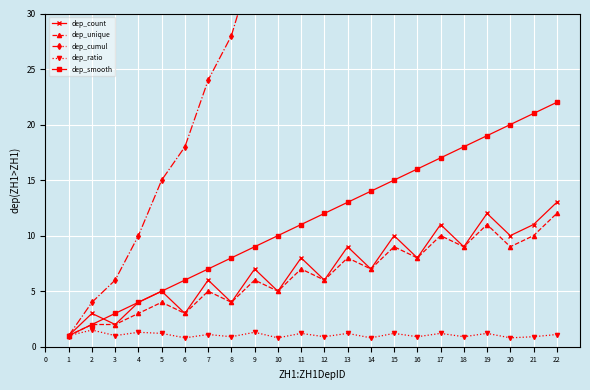

What is the value of the dep_smooth point at the 9th from the left?

9.0